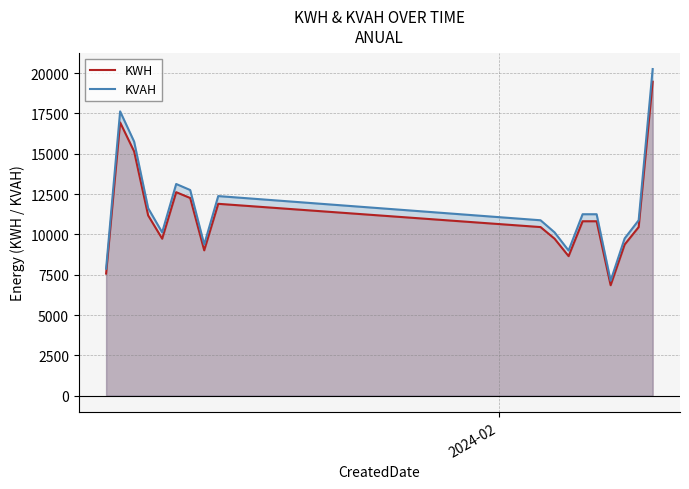

What is the difference between the maximum and minimum values in the KVAH series?

13126.1